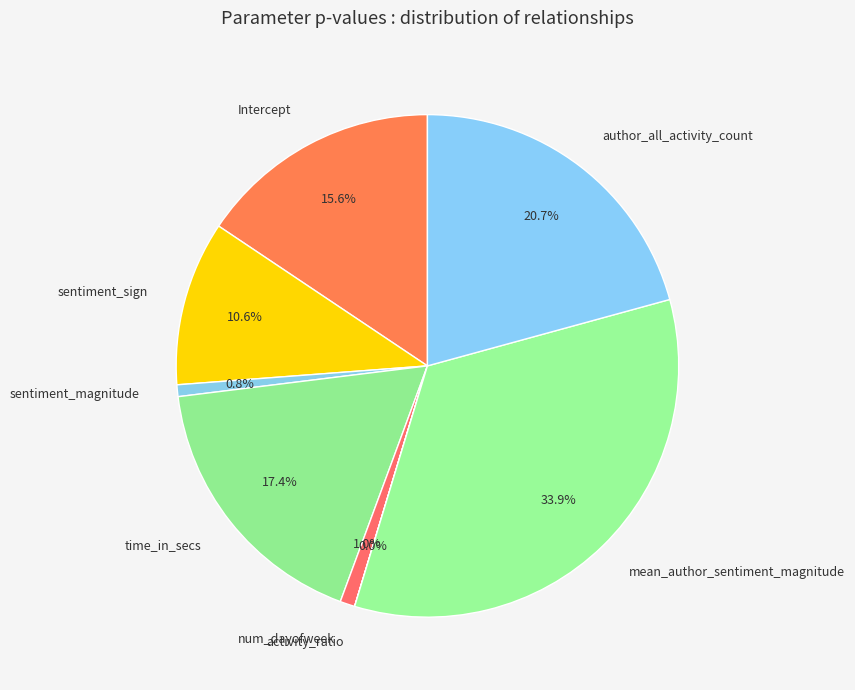

Is there a majority slice in this chart?

No